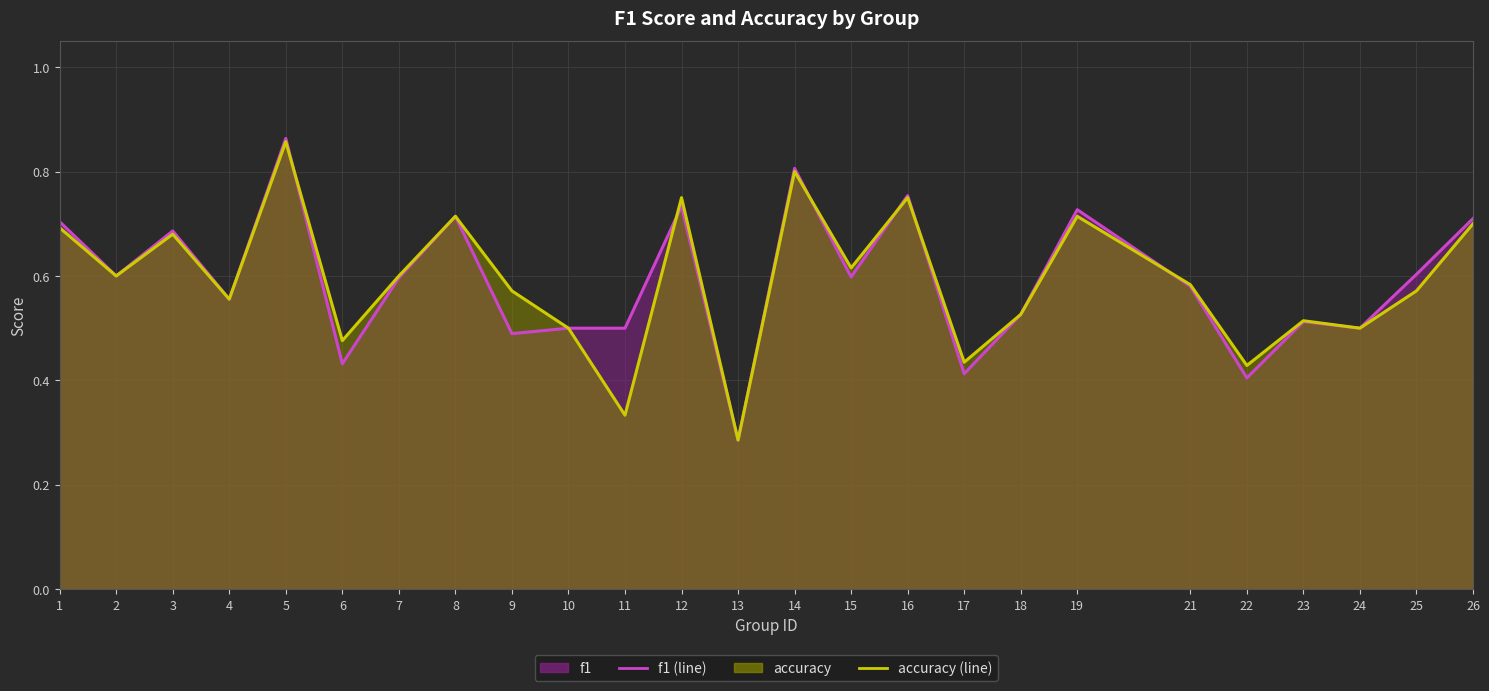

List the series in order of their peak value, highest first.

f1 (line), accuracy (line)